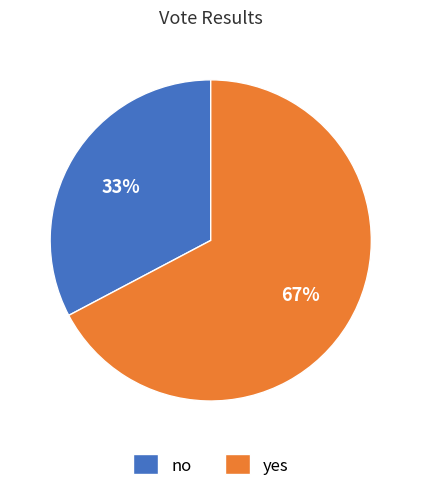

Between yes and no, which is larger?

yes